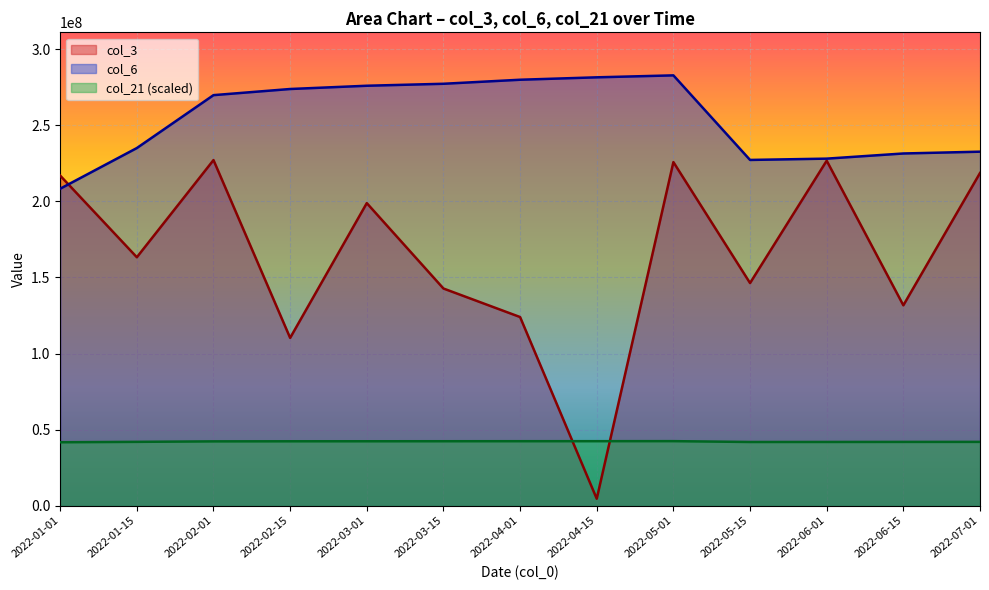

What is the difference between the highest and lowest values at 2022-06-15?

189584528.5